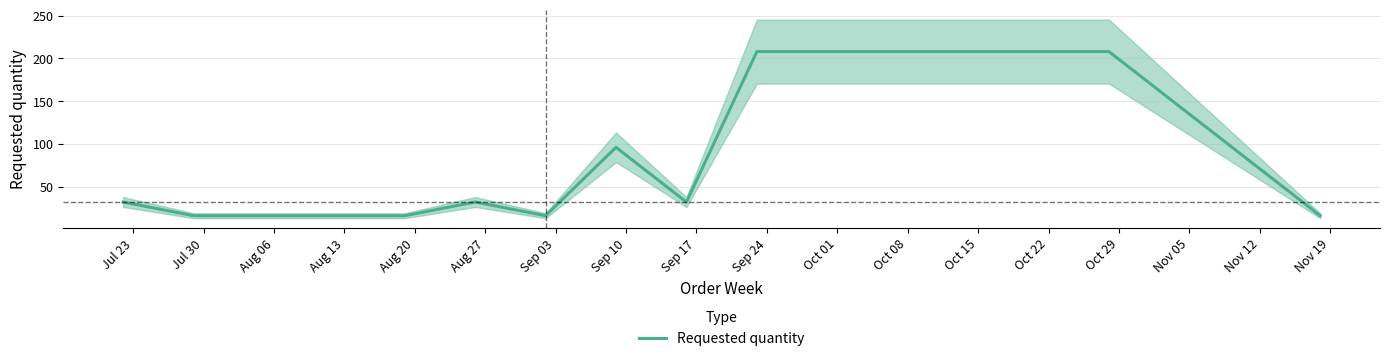

What is the minimum value for Requested quantity?

16